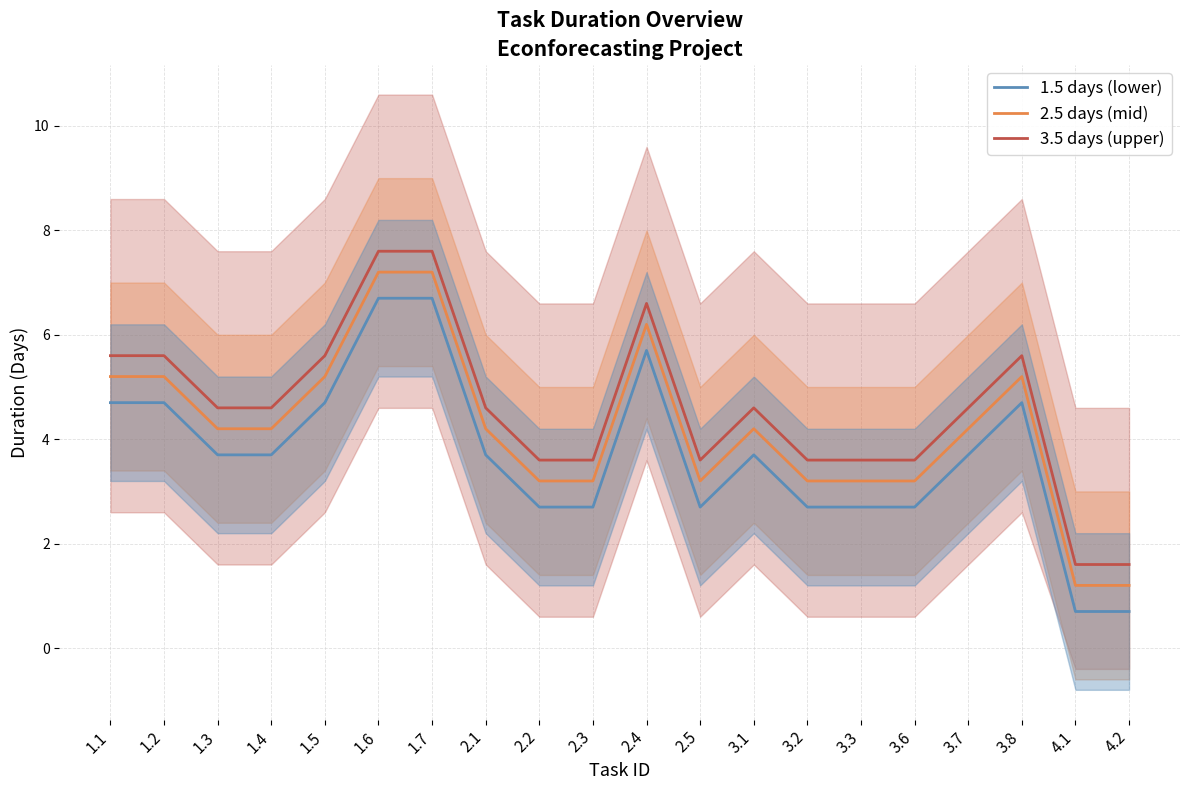

What is the label of the 11th point from the right?

2.3